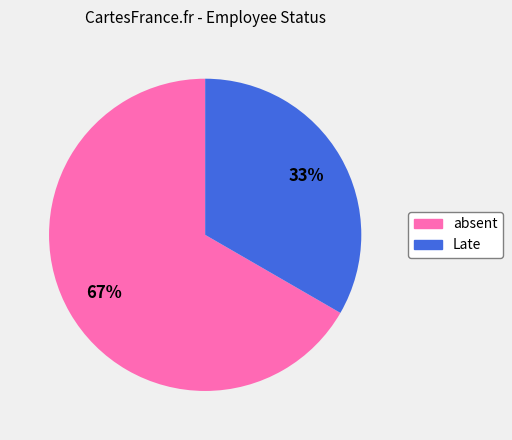

Count the number of slices in the pie.

2